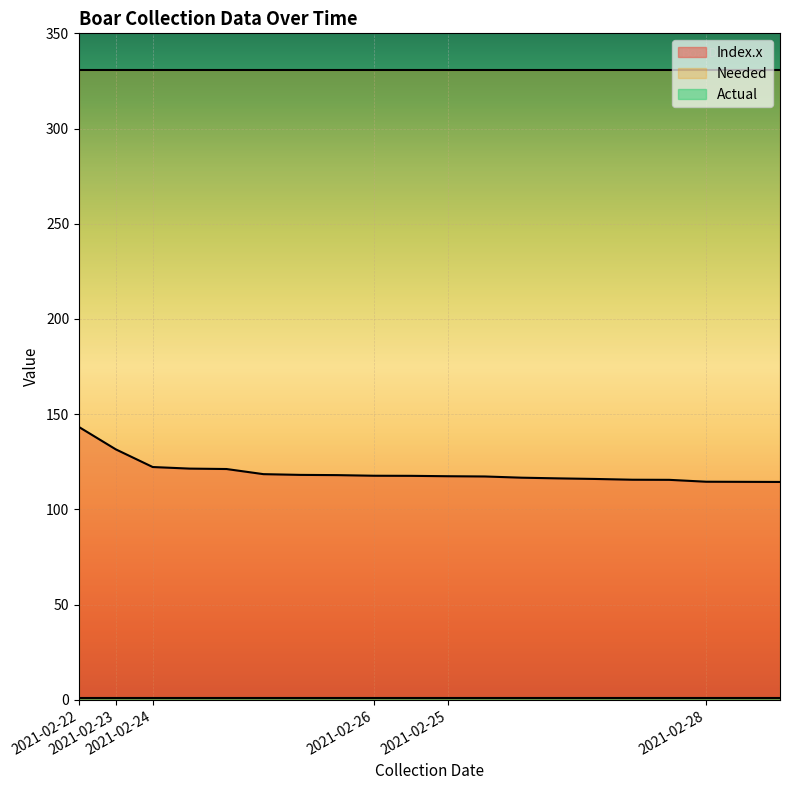

What is the label of the 3rd point from the right?

2021-02-28